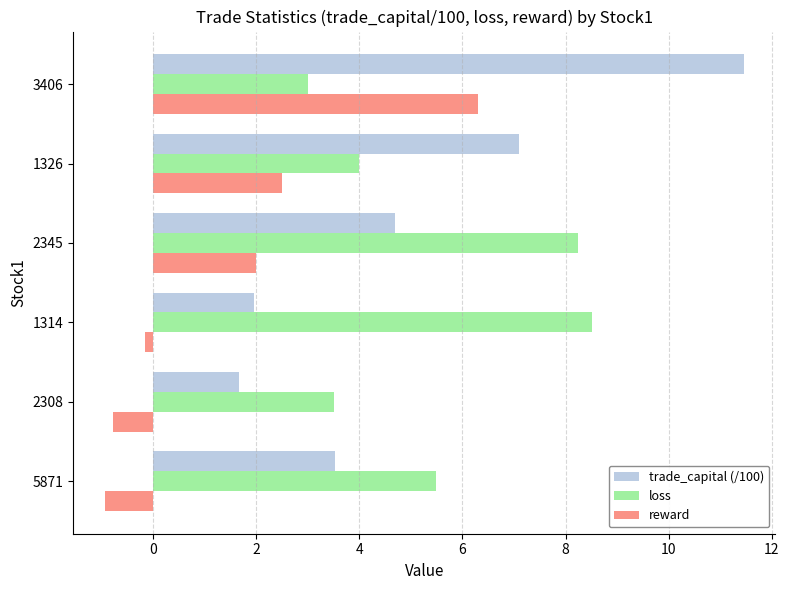

Rank the series at 2345 from highest to lowest value.

loss, trade_capital (/100), reward